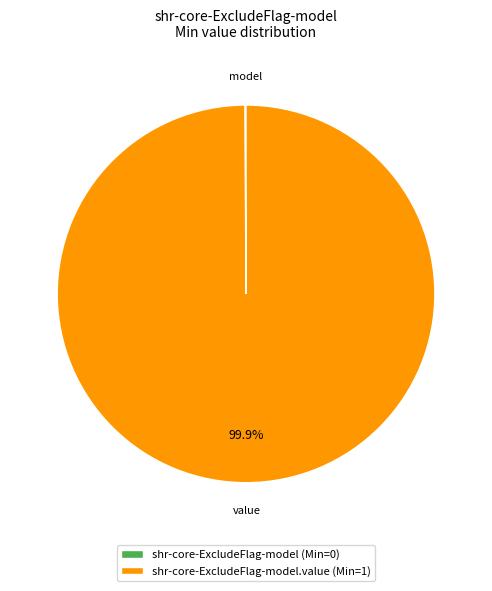

Which category has the biggest portion of the pie?

shr-core-ExcludeFlag-model.value (Min=1)